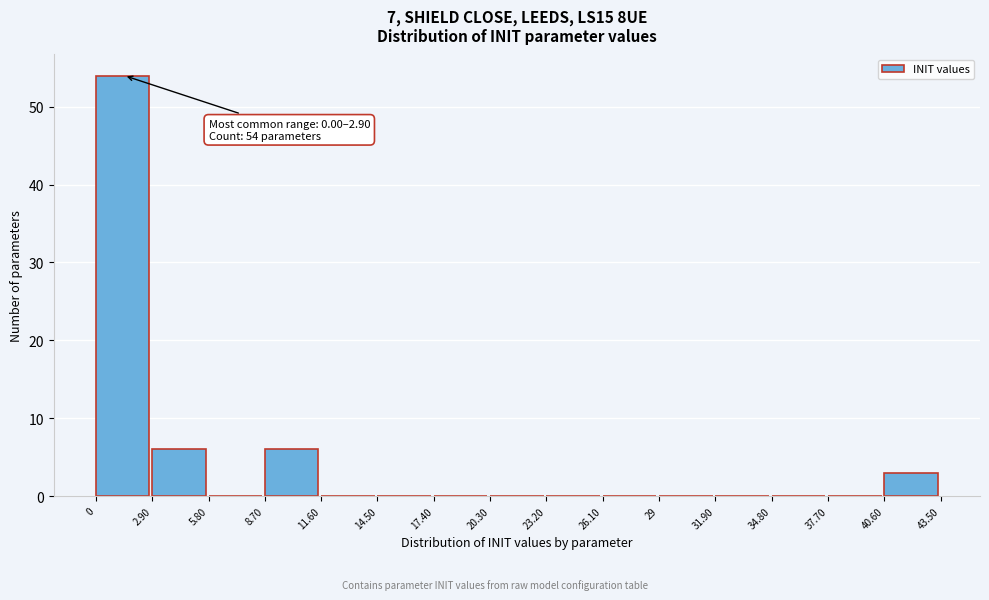

Which range on the x-axis has the tallest bar?

0 to 2.90